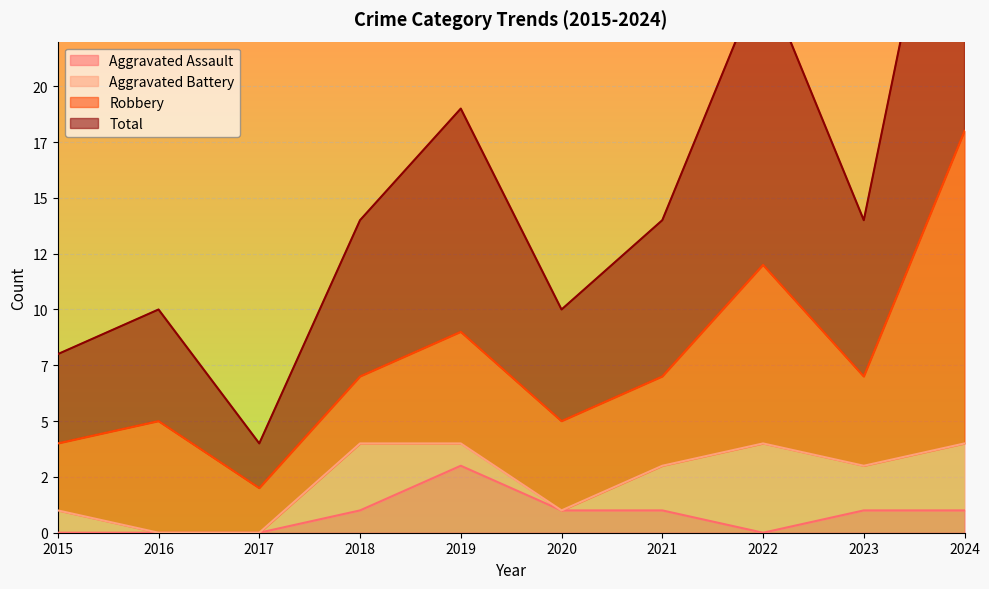

What is the average value of the Aggravated Assault series?

1